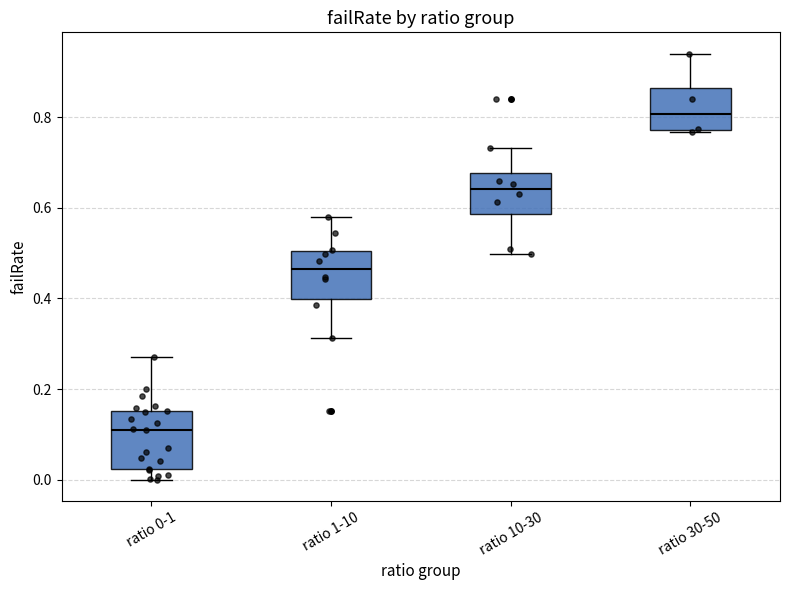

Which box is the tallest, from its lower edge to its upper edge?

ratio 0-1